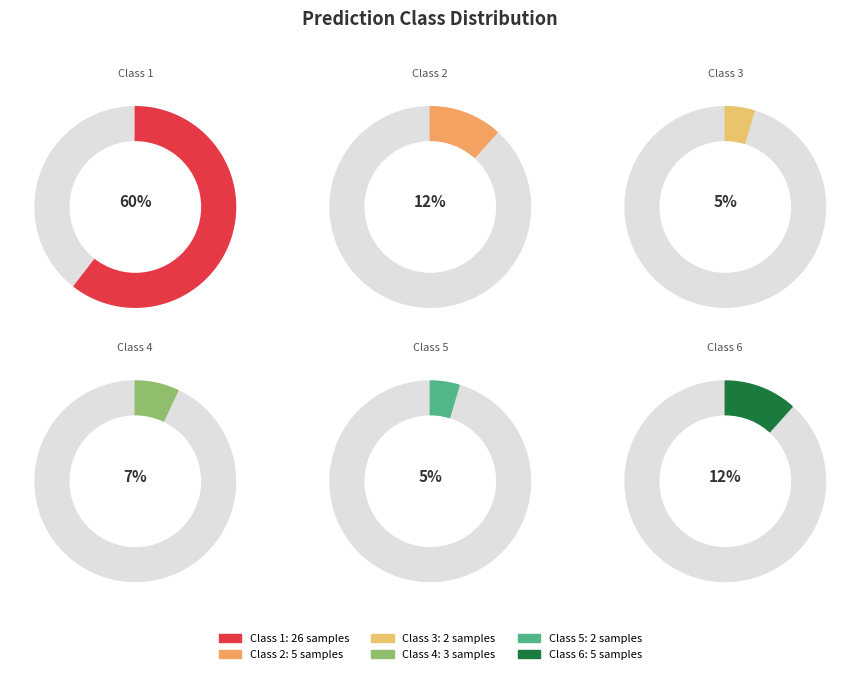

Is the sum of 2 and 3 greater than half?

No